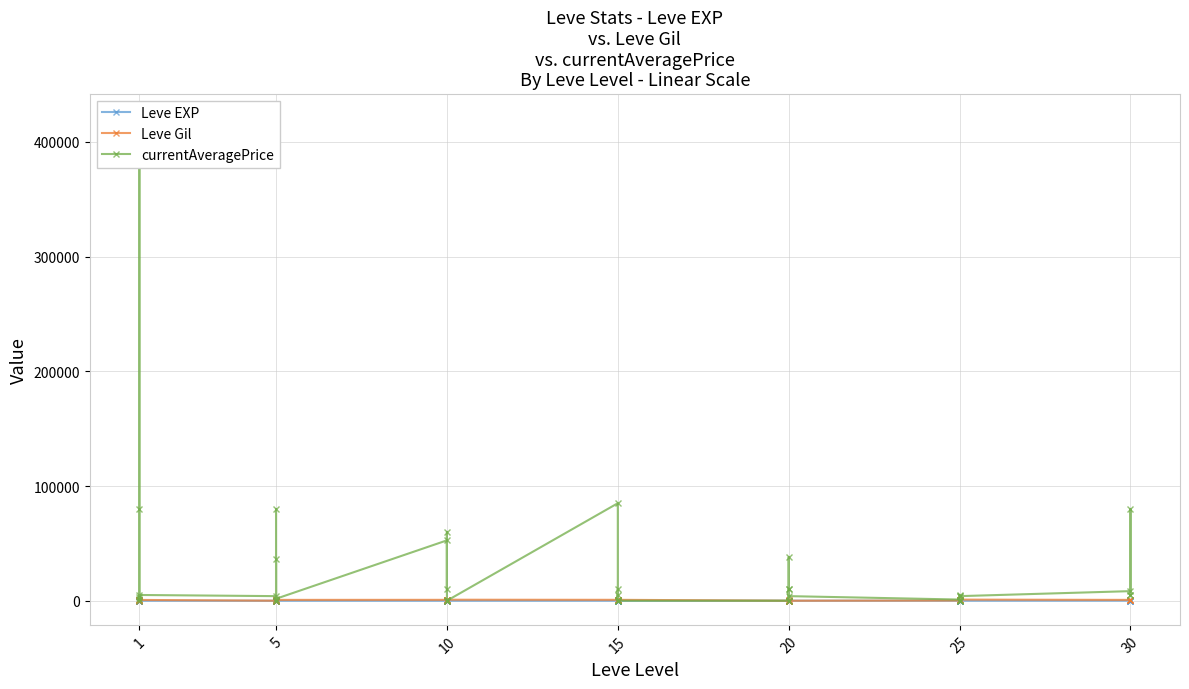

Where is the first local maximum for Leve EXP?

1